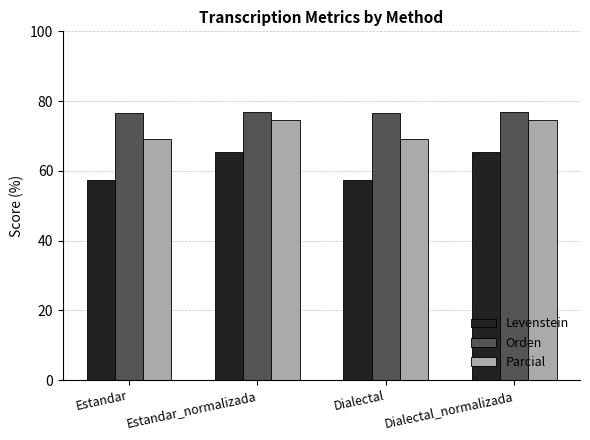

Which series has the largest total across all categories?

Orden